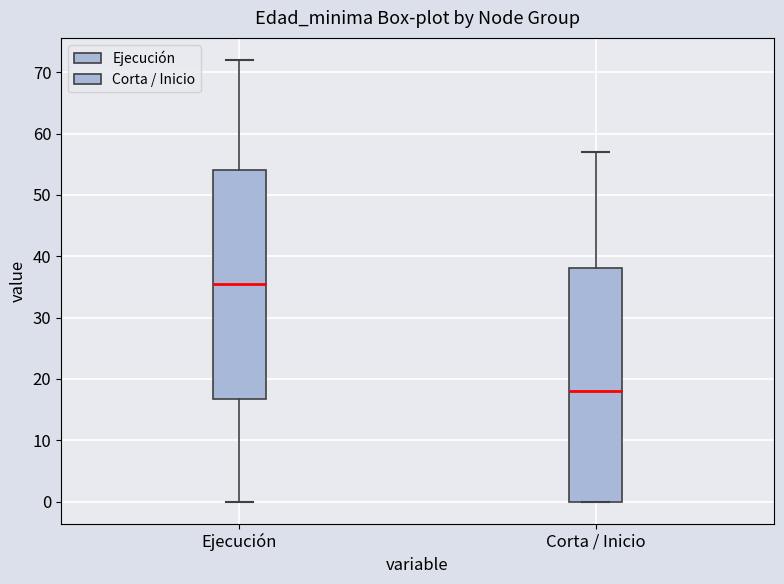

Which box's median line is the highest?

Ejecución